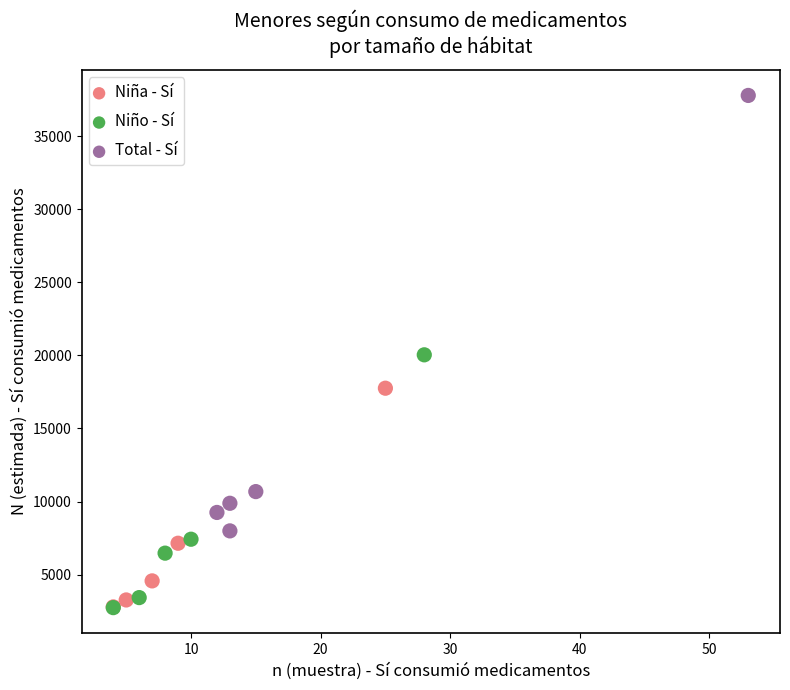

Which series has the widest spread of Y values?

Total - Sí